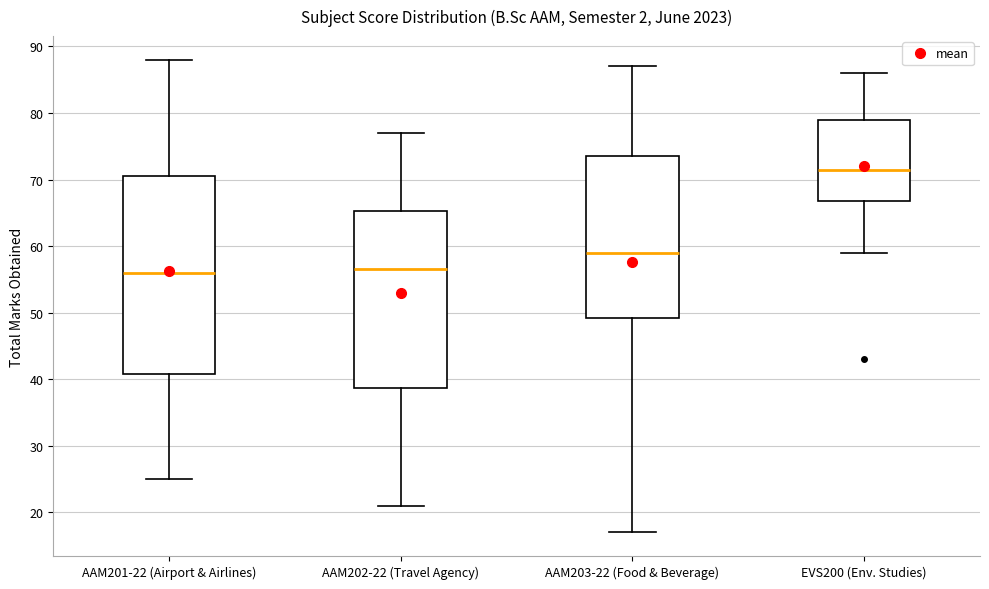

Reading left to right, read every box against the y-axis: the position of its median line, the range the box covers, and the ends of its whiskers. The values are not printed on the chart, so give them approximately, as read against the axis.

AAM201-22 (Airport & Airlines): median 56, box 41 to 71, whiskers 25 to 88
AAM202-22 (Travel Agency): median 57, box 39 to 65, whiskers 21 to 77
AAM203-22 (Food & Beverage): median 59, box 49 to 74, whiskers 17 to 87
EVS200 (Env. Studies): median 72, box 67 to 79, whiskers 59 to 86